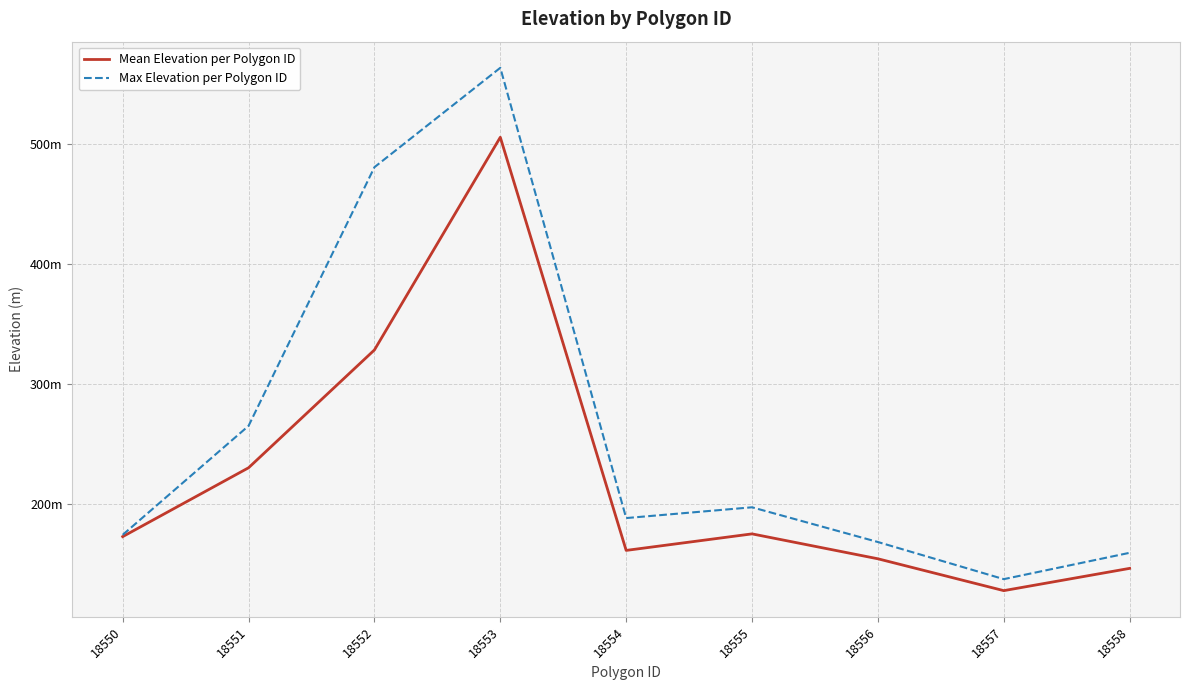

Reading left to right, extract all data points from this chart.

Mean Elevation per Polygon ID: 172.5	230.0	328.4	506.0	161.0	174.8	154.0	127.4	146.0
Max Elevation per Polygon ID: 174.0	265.0	481.0	564.0	188.0	197.0	168.0	137.0	159.0